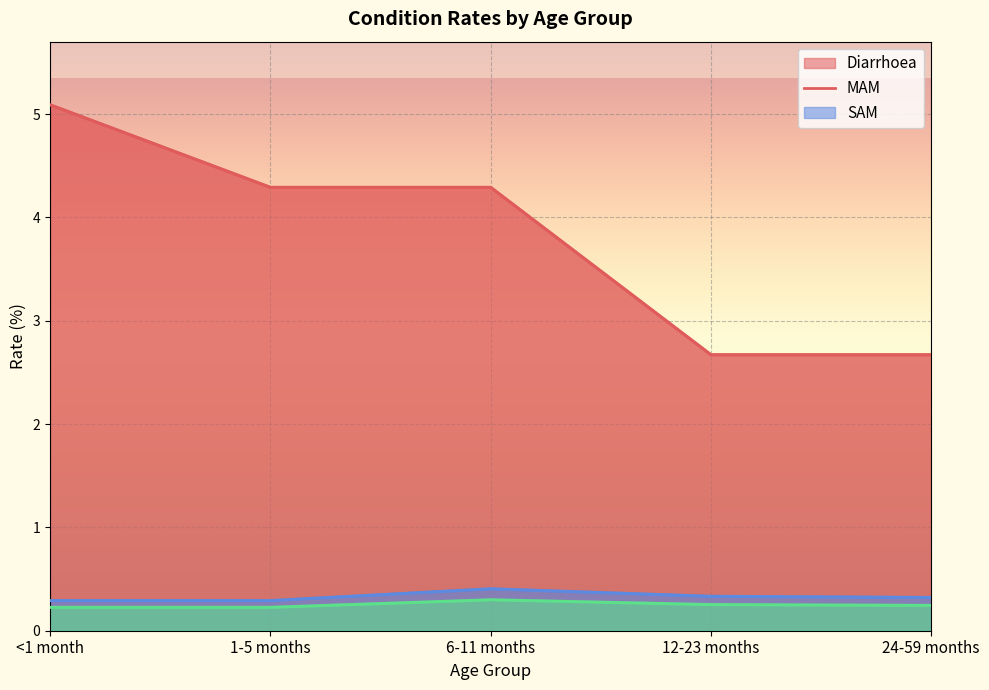

What is the lowest value of the SAM series?

0.2